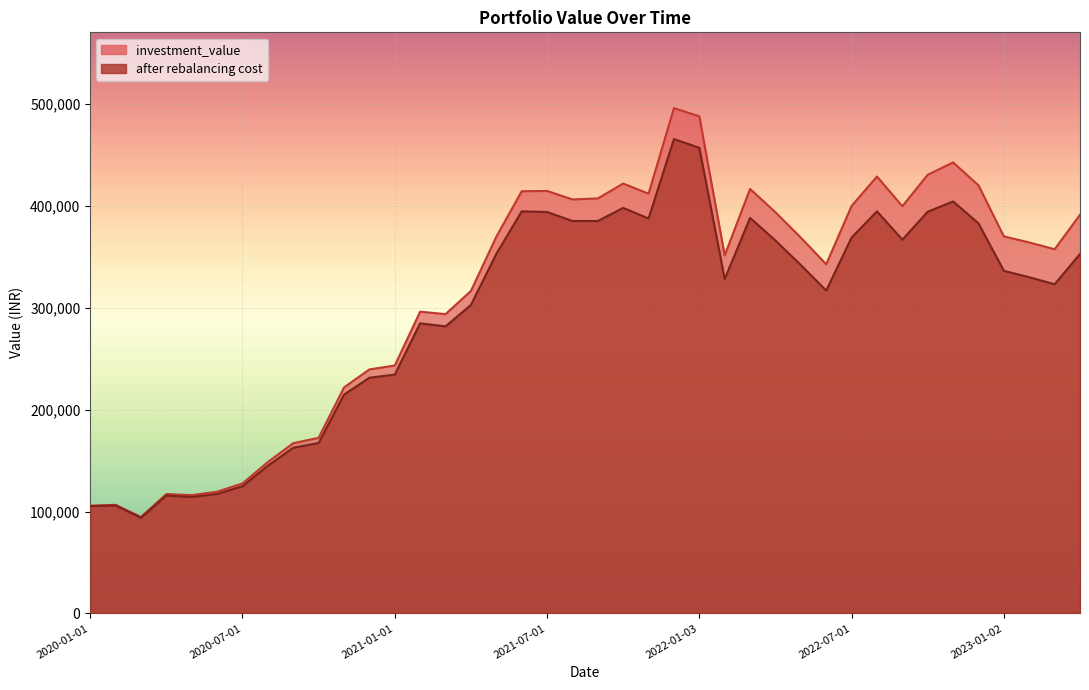

What is the difference between the maximum and minimum values in the investment_value series?

401312.0